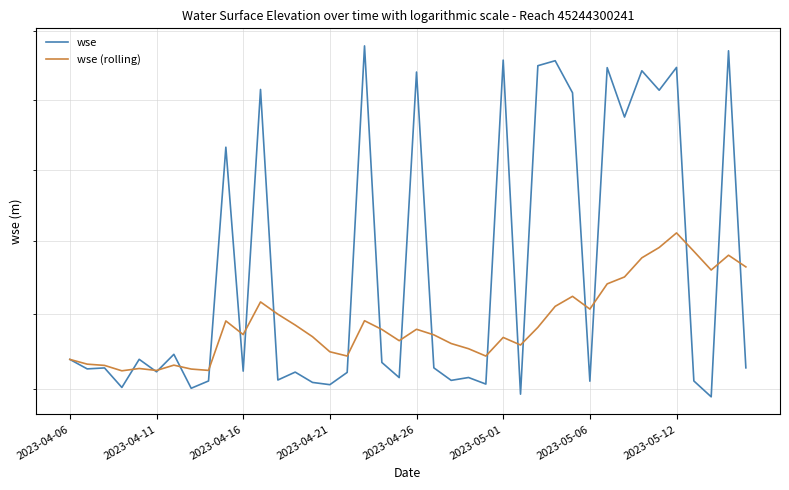

Between 23 and 30, which series saw the biggest shift?

wse (rolling)